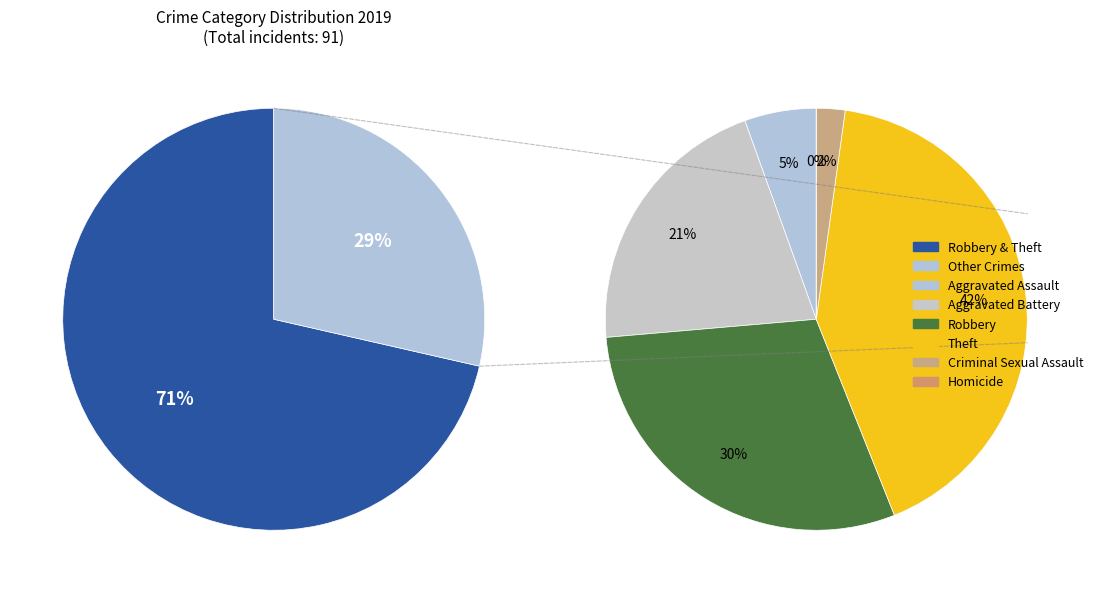

Which has a higher value, Robbery or Theft?

Theft